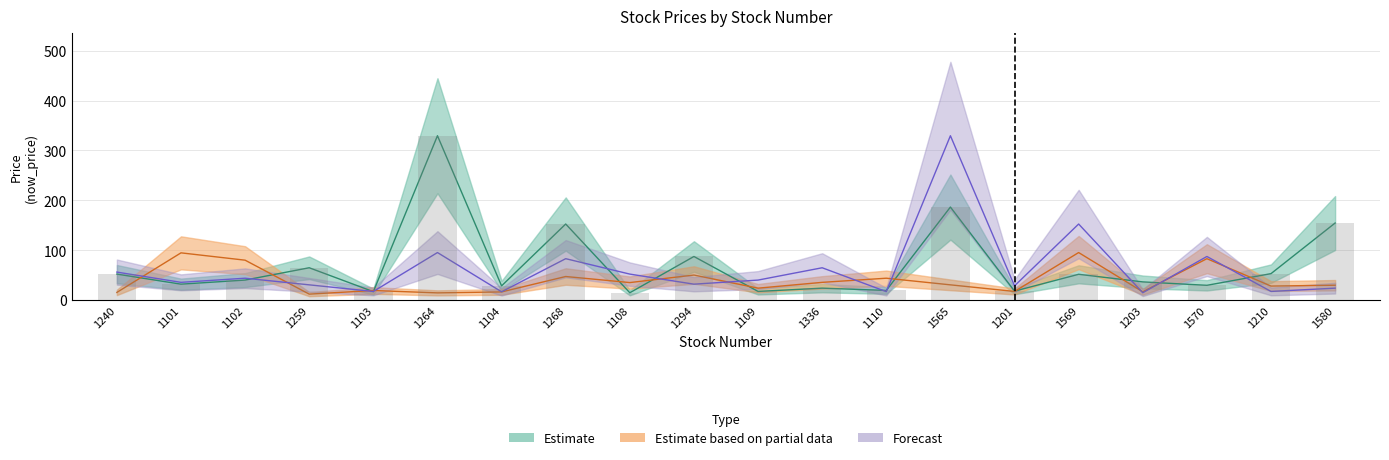

What is the difference between the second highest and second lowest values in the Forecast series?

135.9